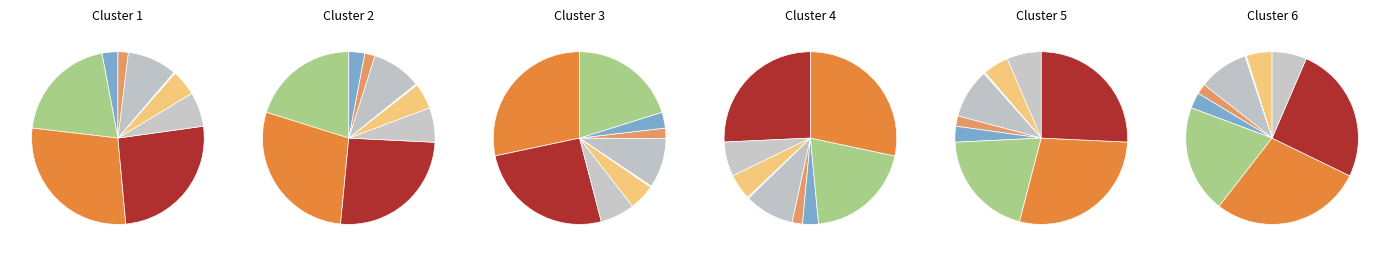

Count the number of slices in the pie.

10